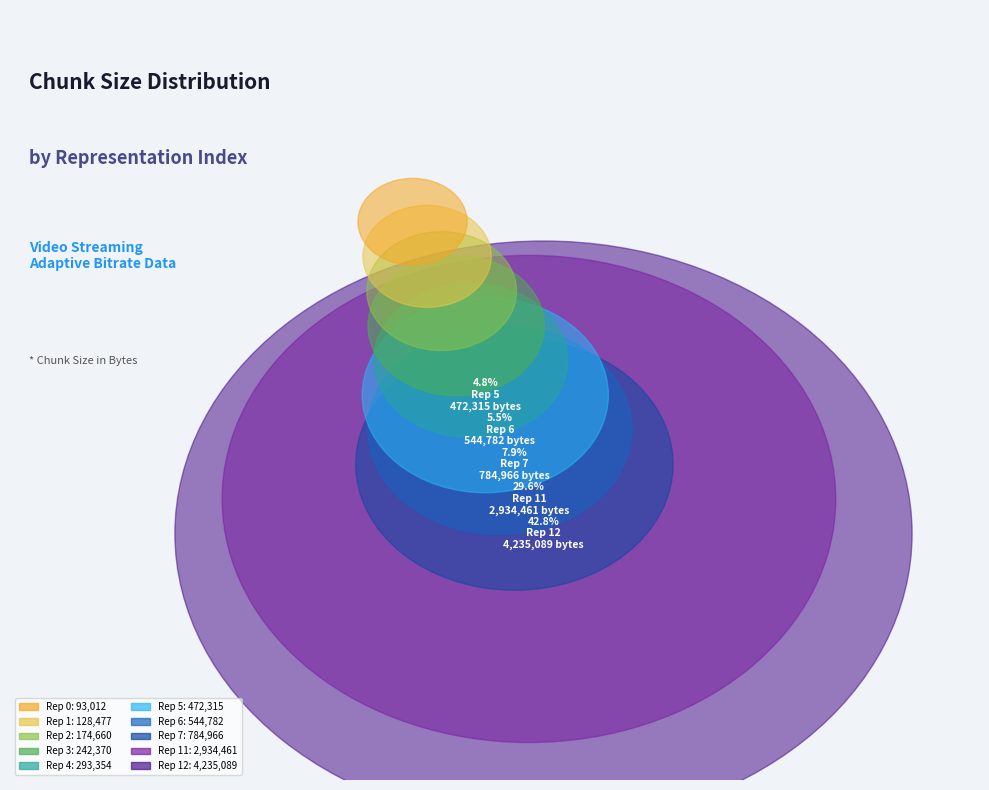

What percentage is NOT represented by 2?

98.2%